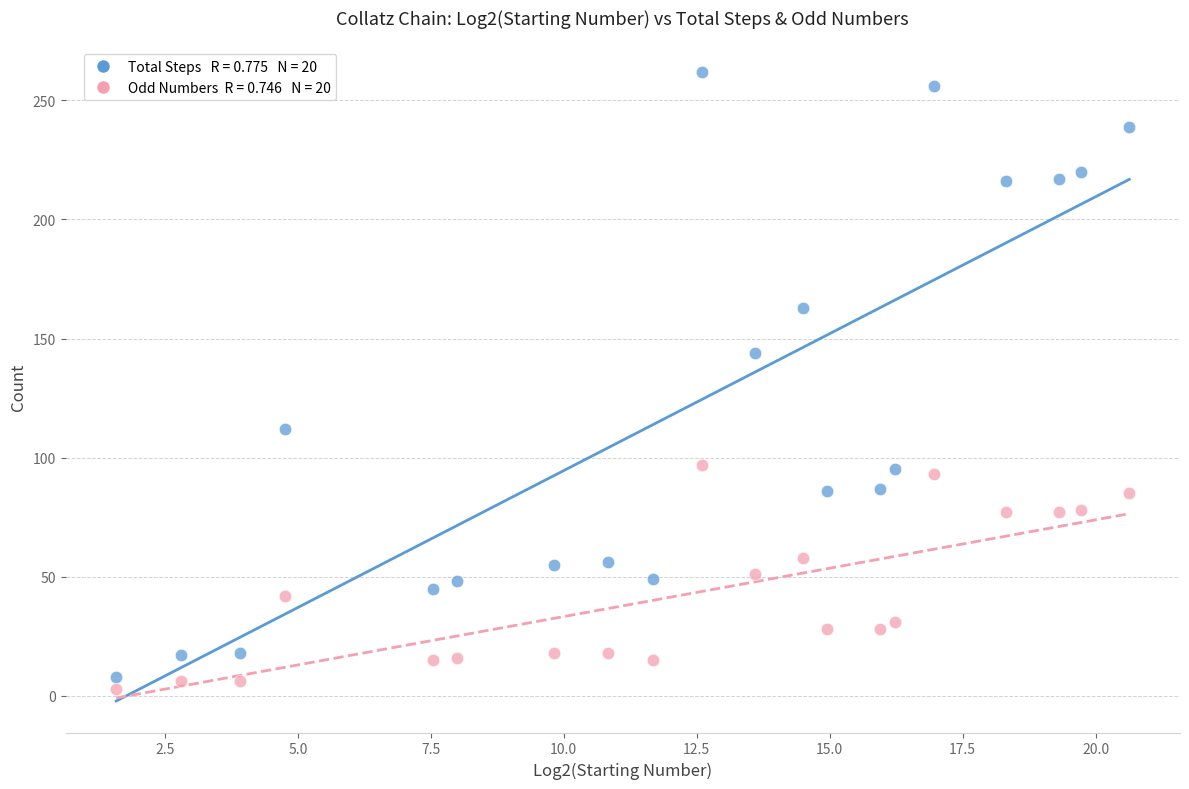

Across all series, what Y value is closest to 132?

144